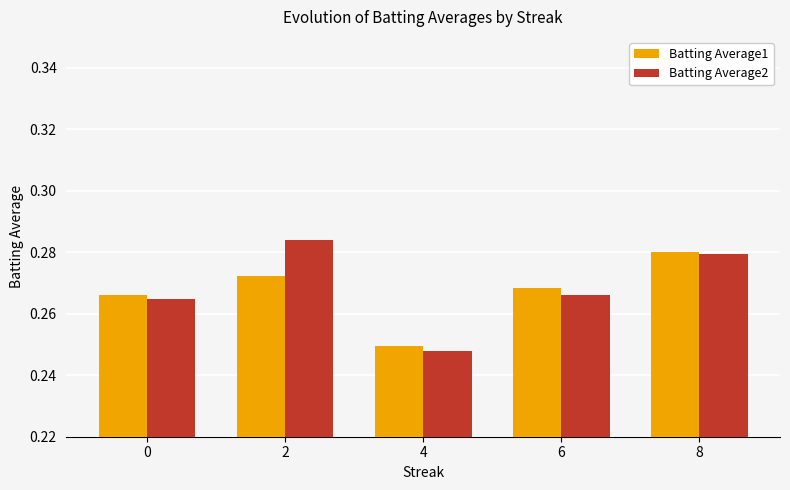

Which category has the lowest value across all series?

4